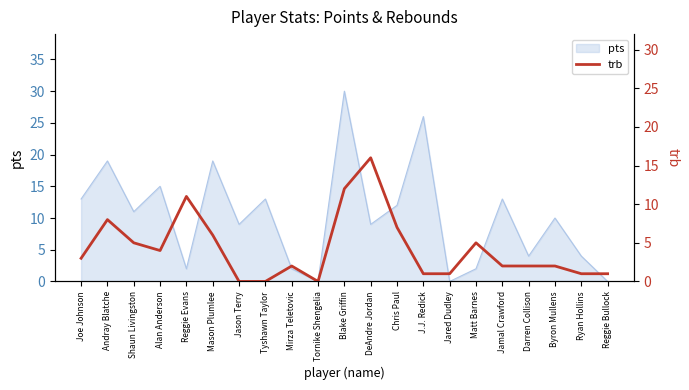

At which label does pts reach its peak?

Blake Griffin